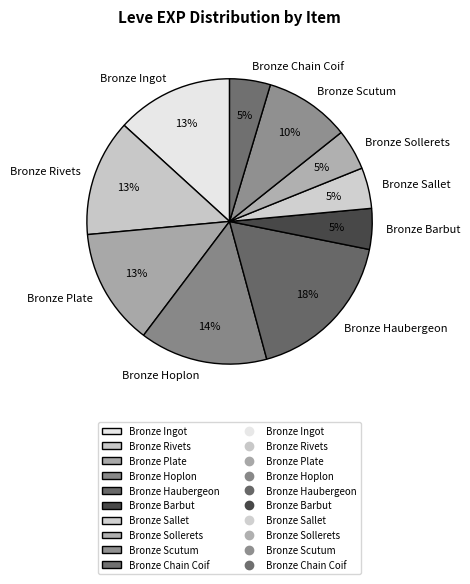

To the nearest percent, what percentage of the pie is Bronze Haubergeon?

18%